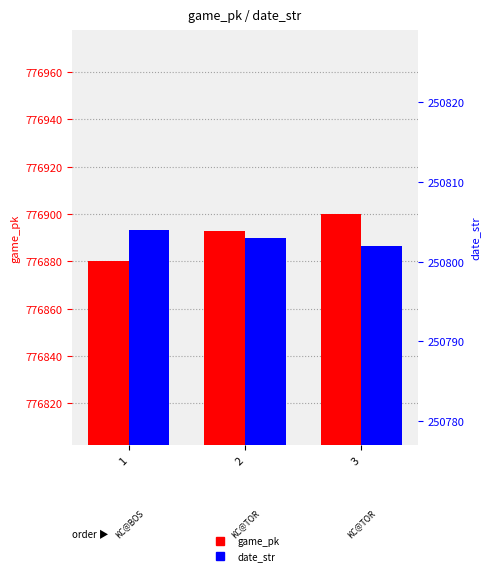

What is the value of the date_str bar at the 3rd from the left?

250802